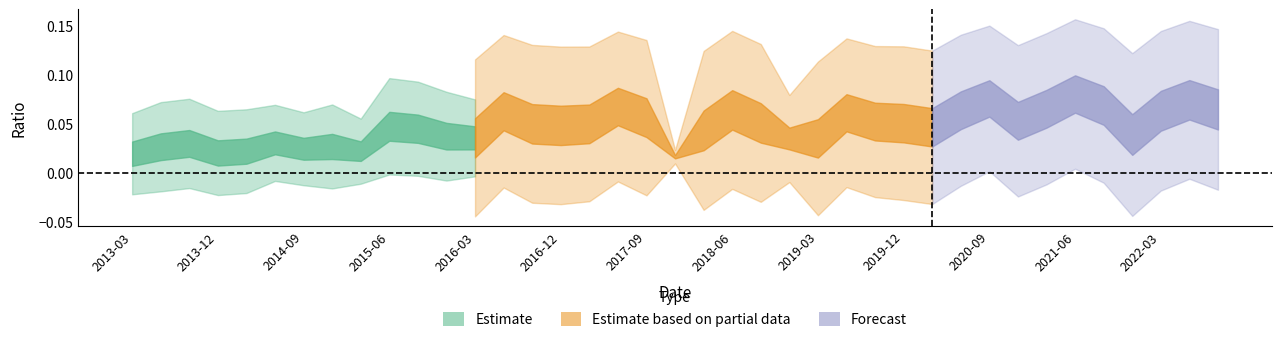

Does the chart have visible grid lines?

No